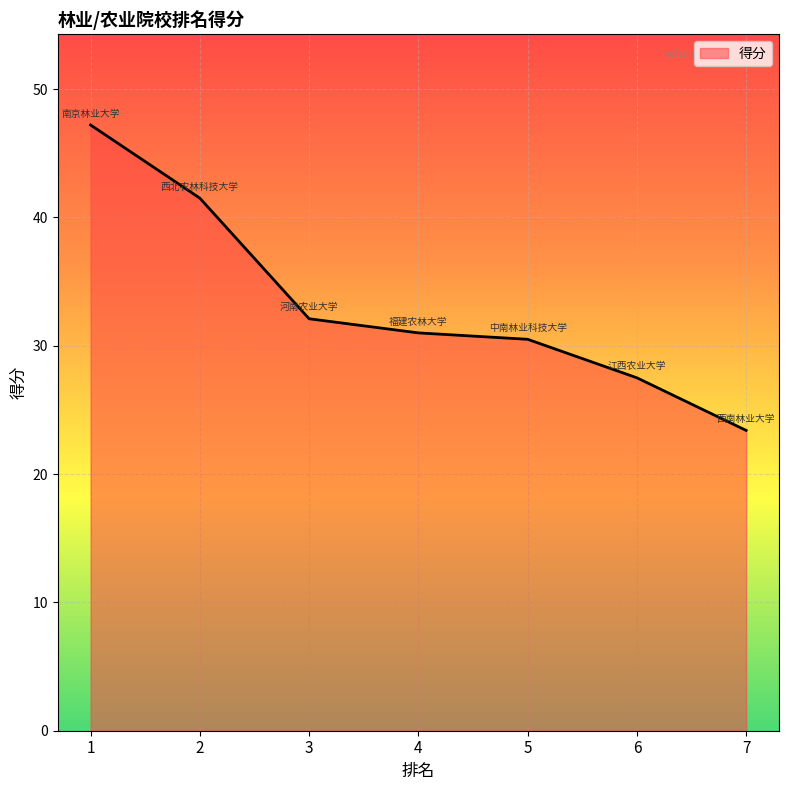

At which label is the value closest to 35?

3